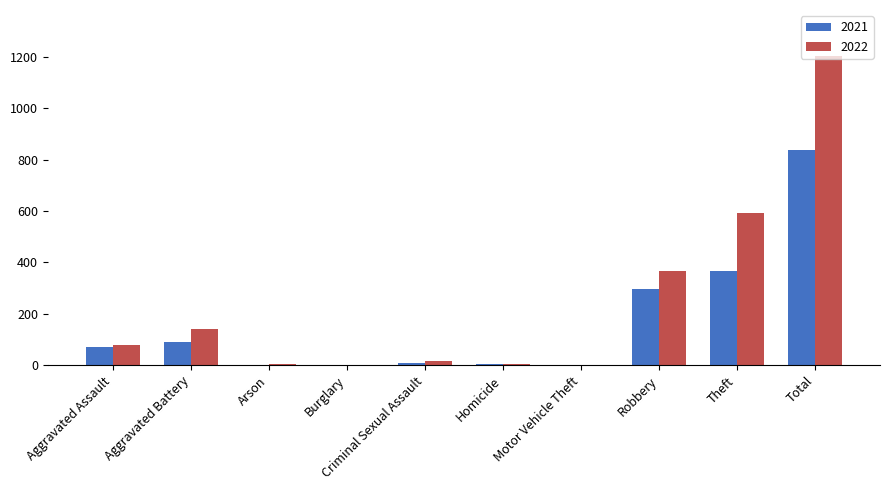

Is the value of 2022 at Homicide greater than the value of 2021 at Robbery?

No